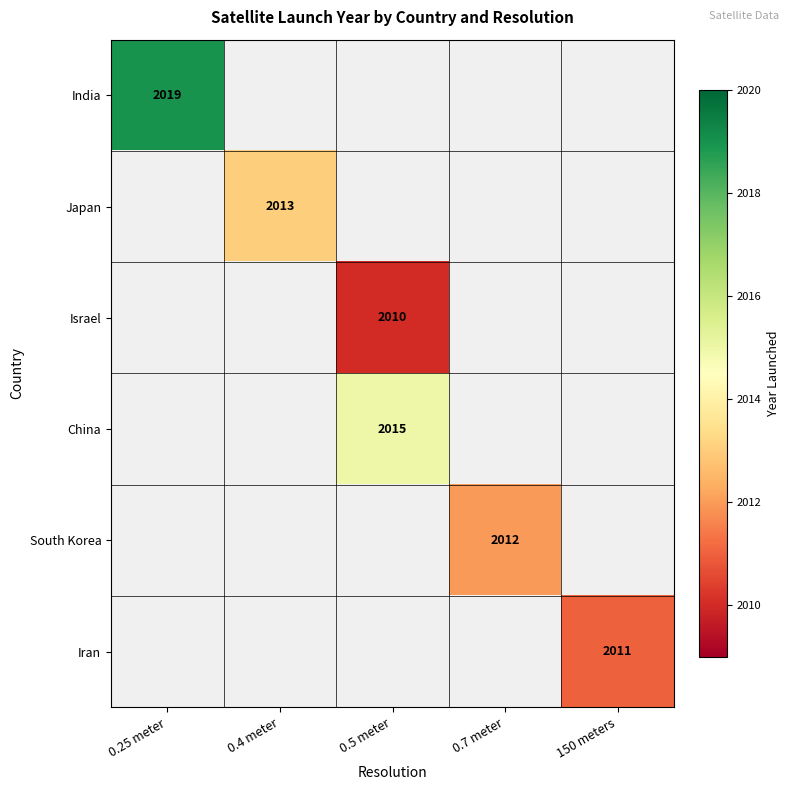

At how many categories does at least one series exceed 2011?

4